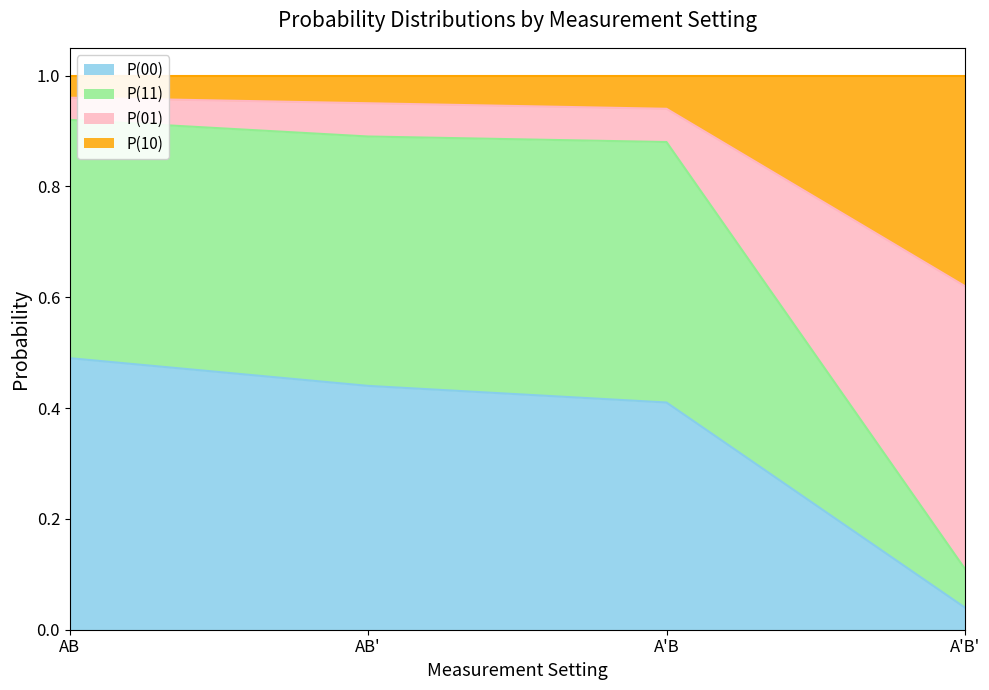

How many lines are shown in the chart?

4